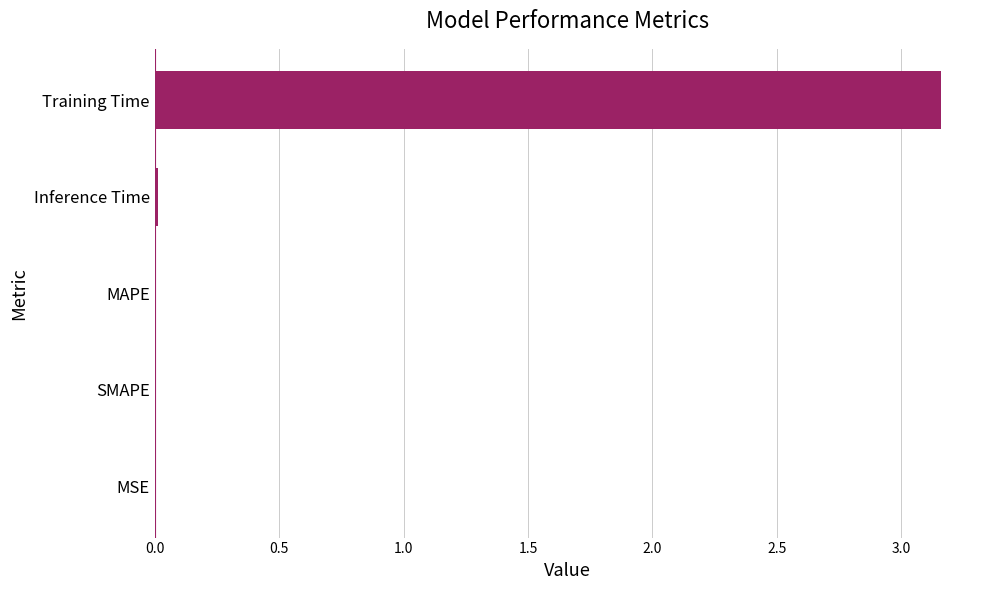

Between SMAPE and Training Time, which is larger?

Training Time